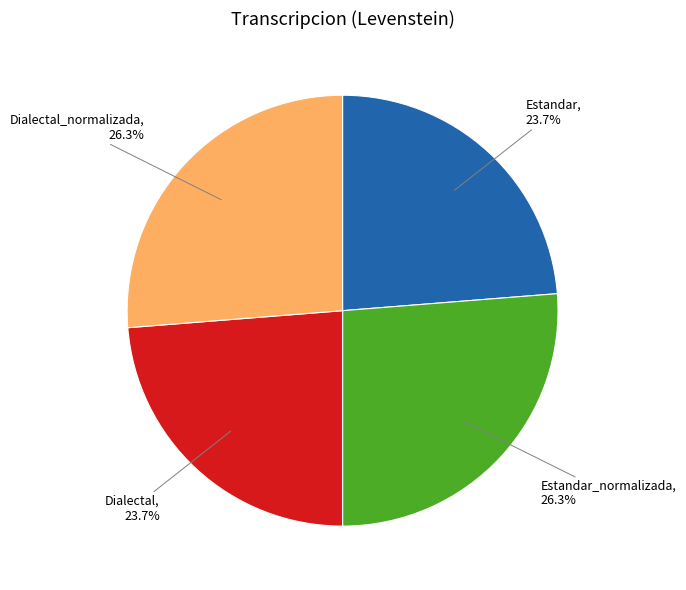

Between Dialectal_normalizada and Dialectal, which is larger?

Dialectal_normalizada